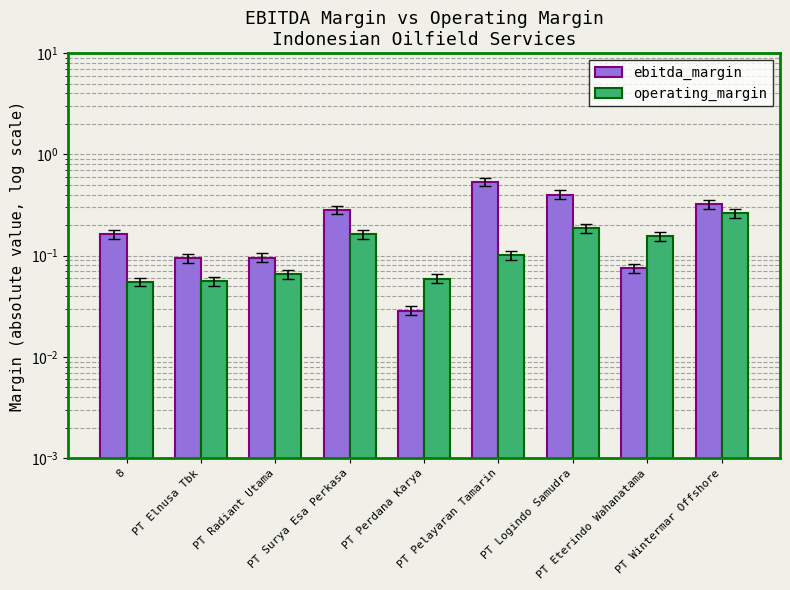

Reading right to left, transcribe all the data shown in this chart.

ebitda_margin: 0.3	0.1	0.4	0.5	0.0	0.3	0.1	0.1	0.2
operating_margin: 0.3	0.2	0.2	0.1	0.1	0.2	0.1	0.1	0.1